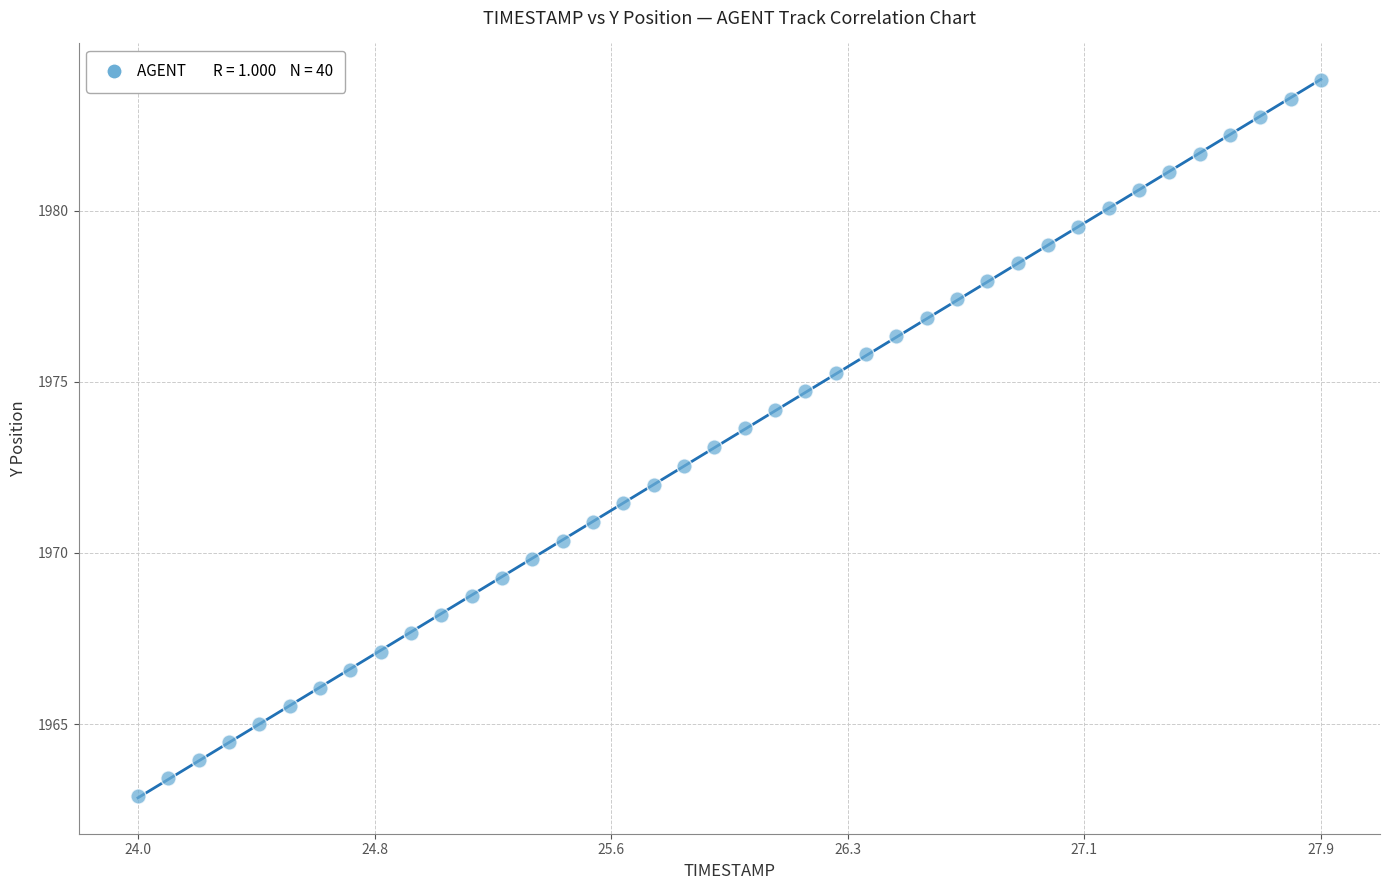

What is the range of Y values (max minus min)?

20.9